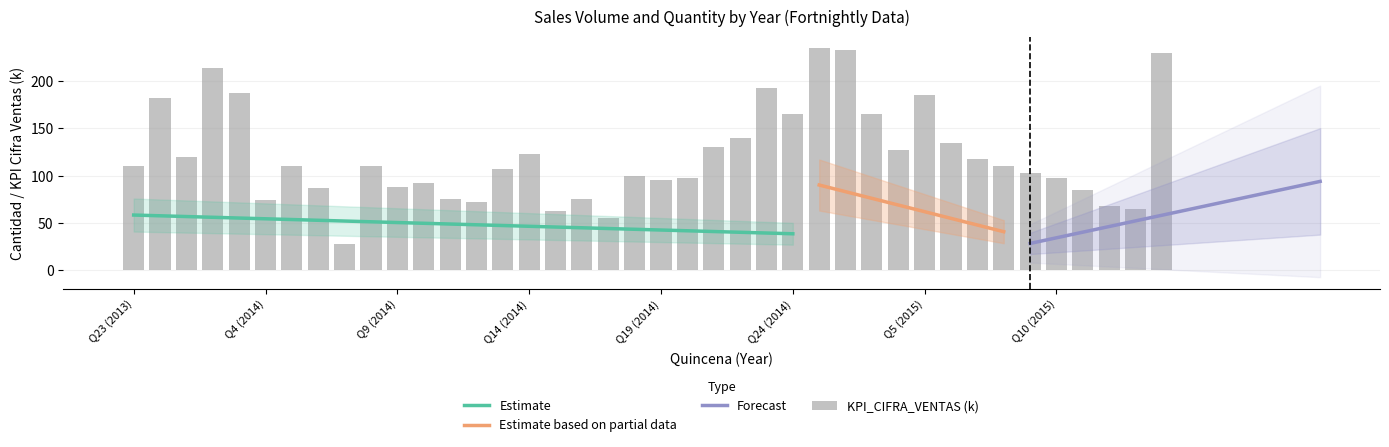

Are the bars grouped side by side (vs. stacked)?

No